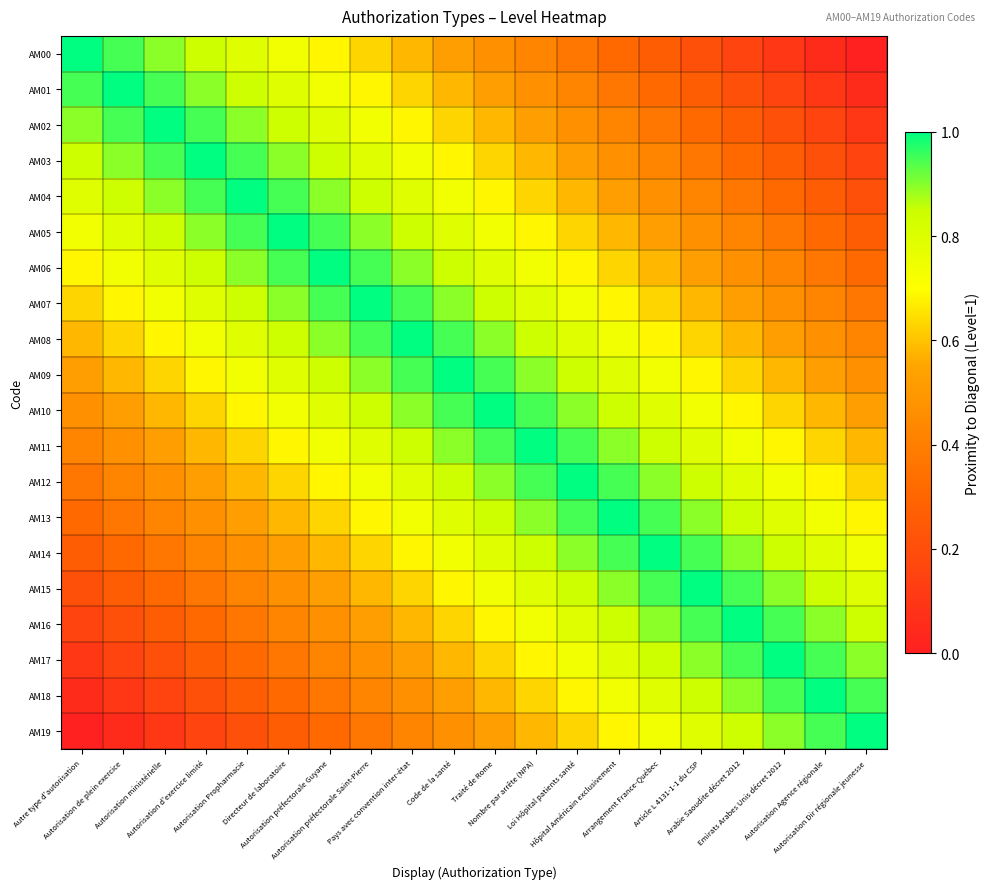

Which label corresponds to the smallest value in the chart?

Autorisation Dir régionale jeunesse